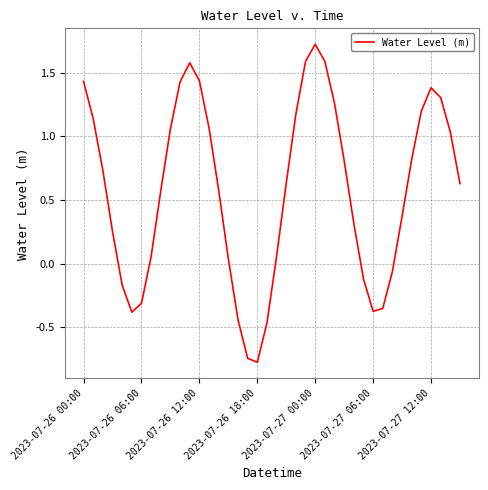

What is the smallest value displayed?

-0.8